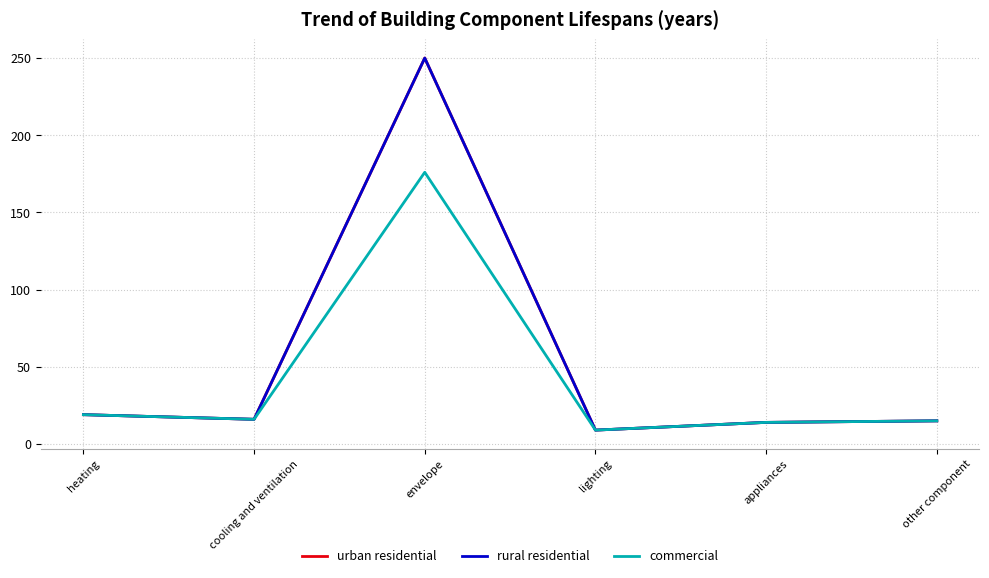

Does the chart display data point markers on the line(s)?

No